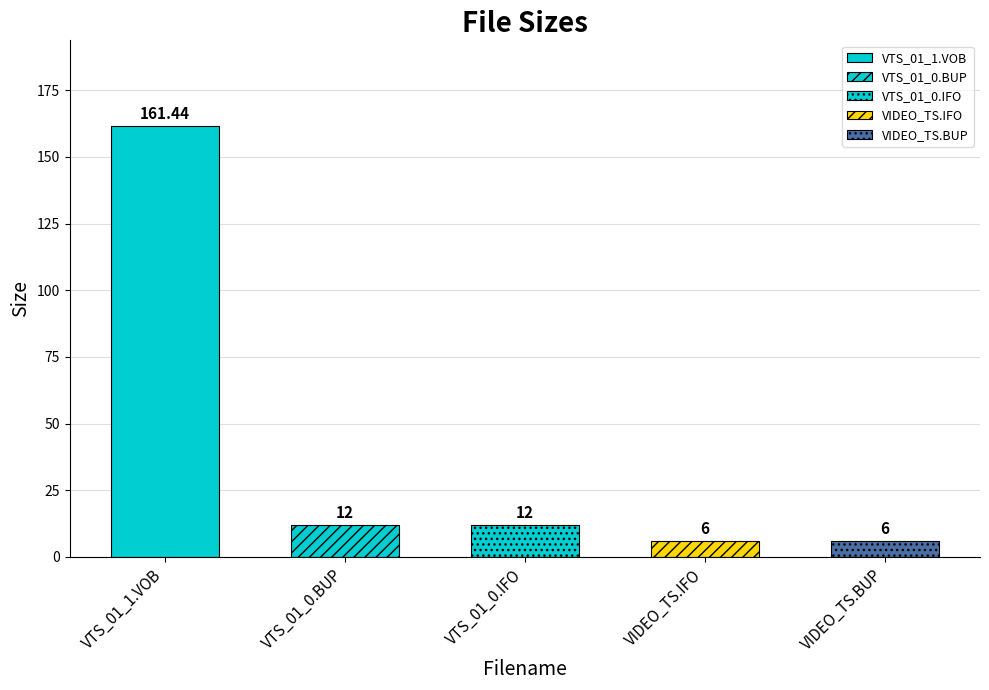

The value at VIDEO_TS.BUP is 6.0. True or false?

True